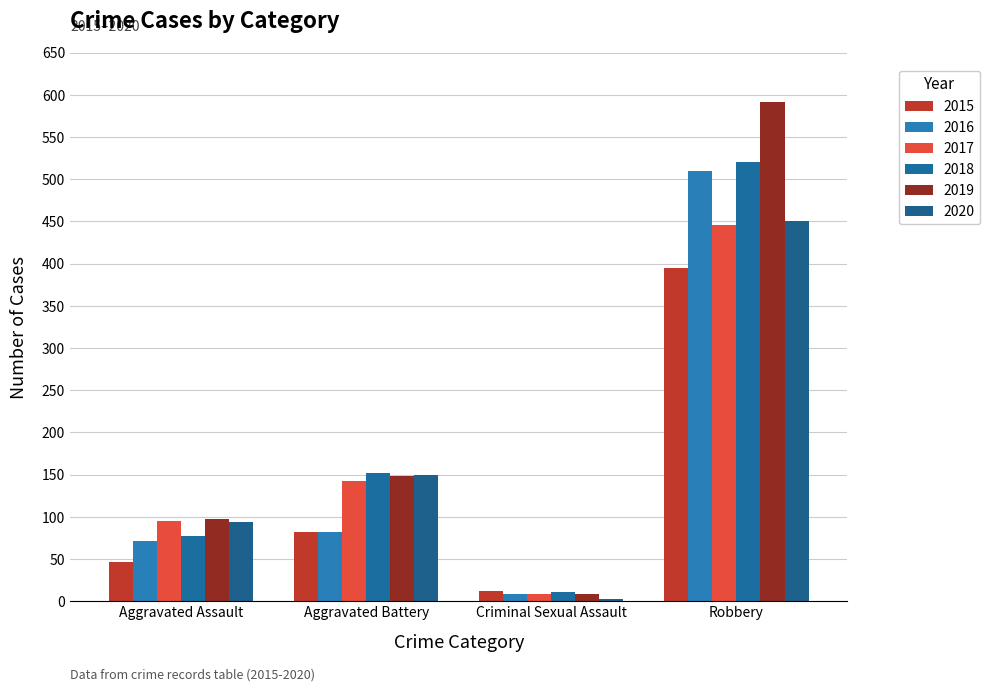

Are the bars grouped side by side (vs. stacked)?

Yes